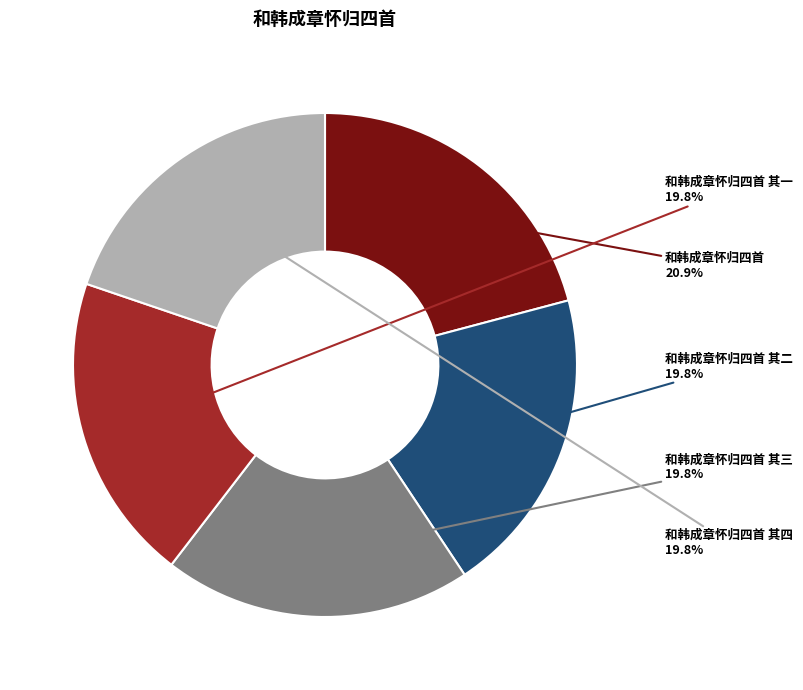

Is there a majority slice in this chart?

No